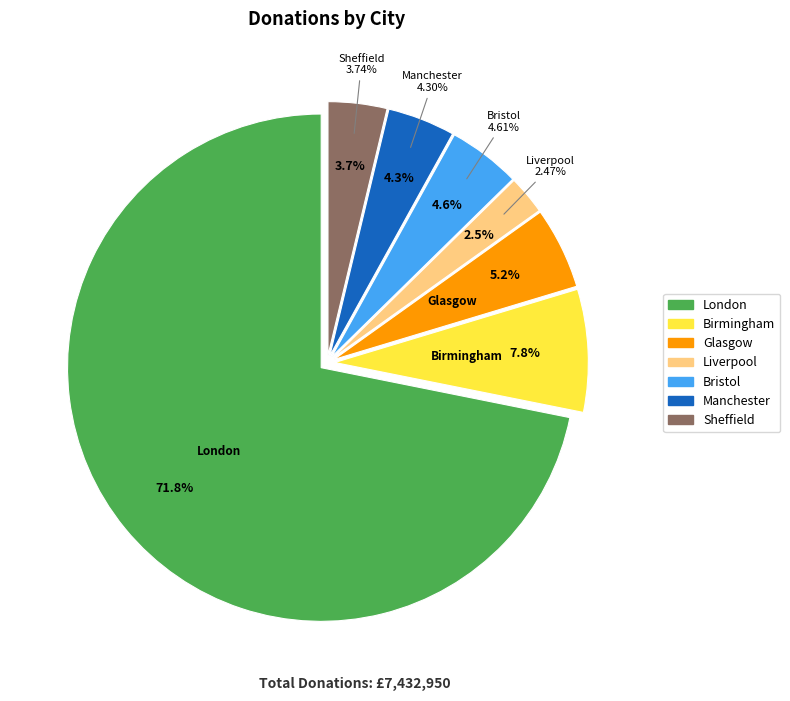

What percentage do Bristol and Glasgow together represent?

9.8%